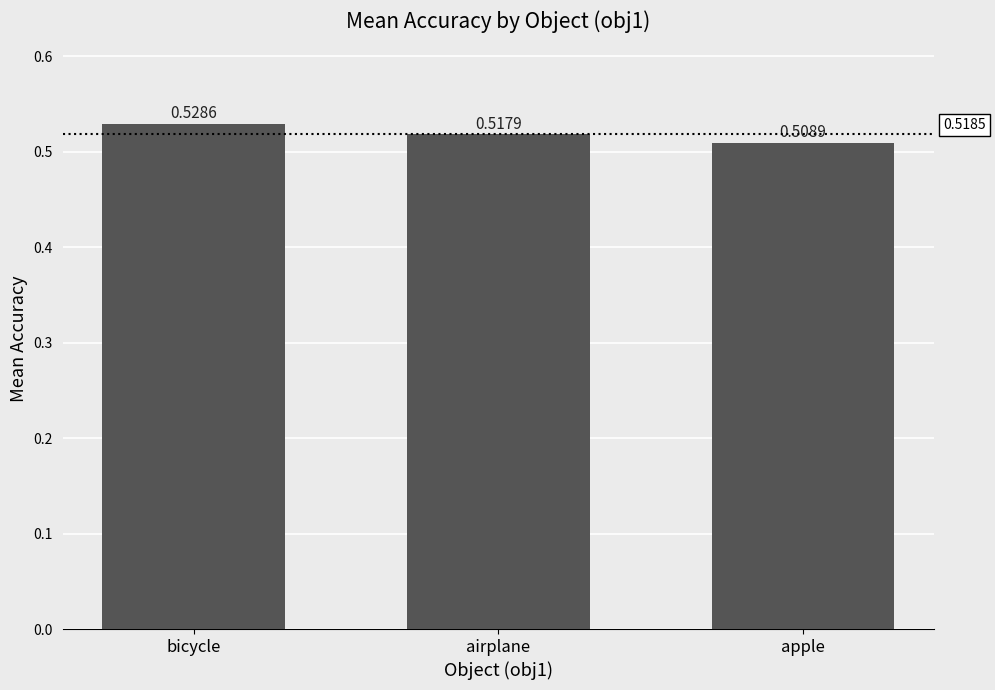

List the labels in order of value, smallest first.

apple, airplane, bicycle